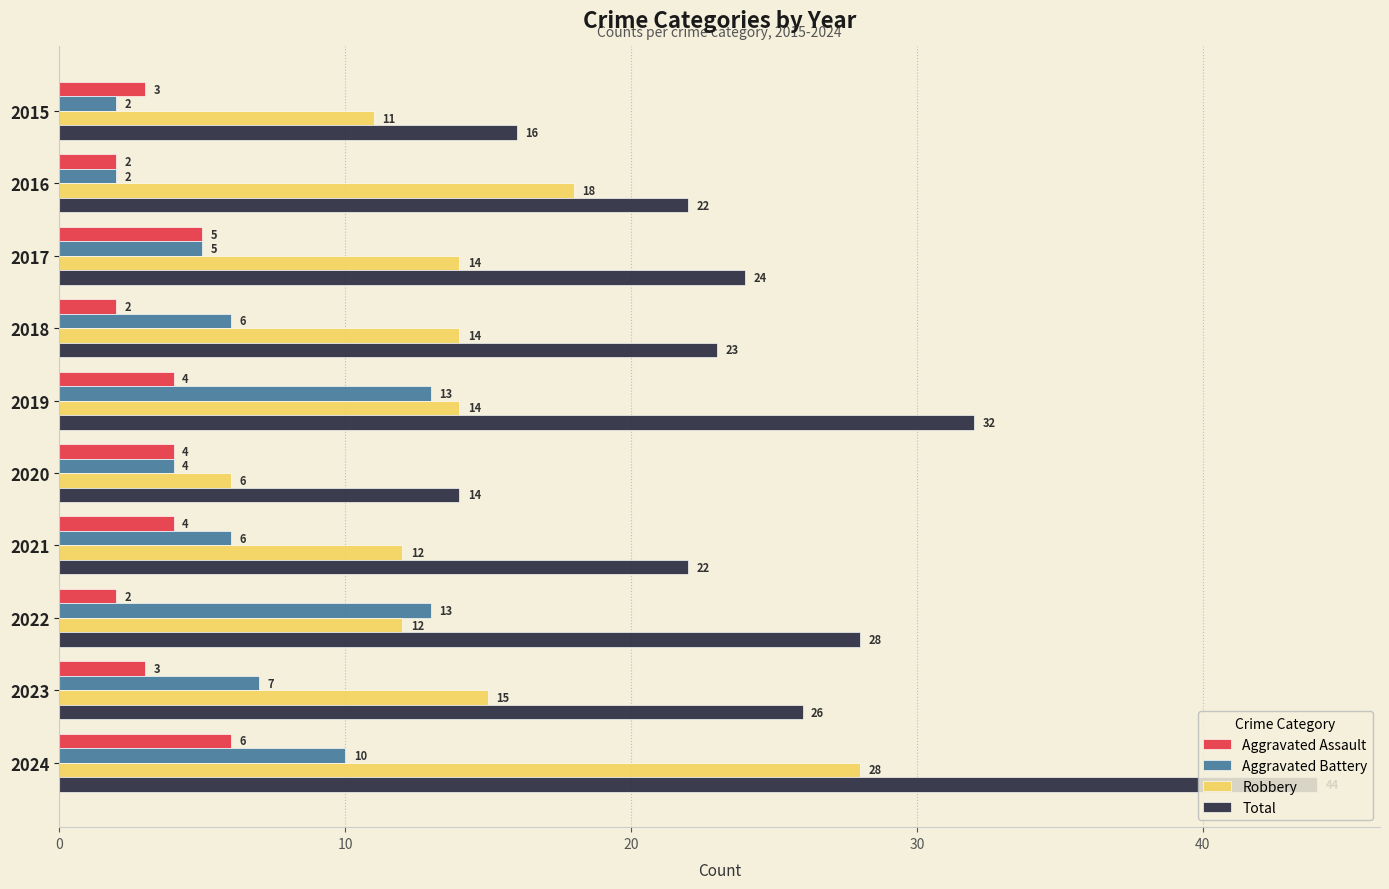

At which category is the sum across all series the highest?

2024